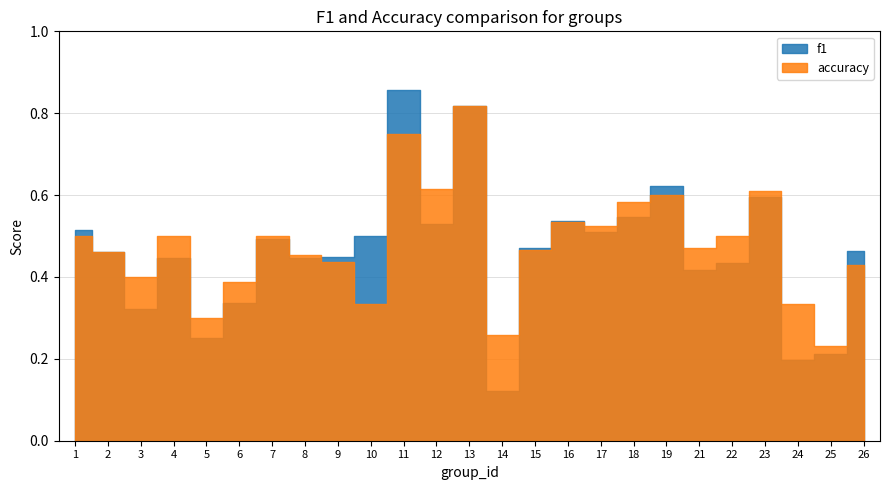

What is the difference between the second highest and second lowest values in the f1 series?

0.6